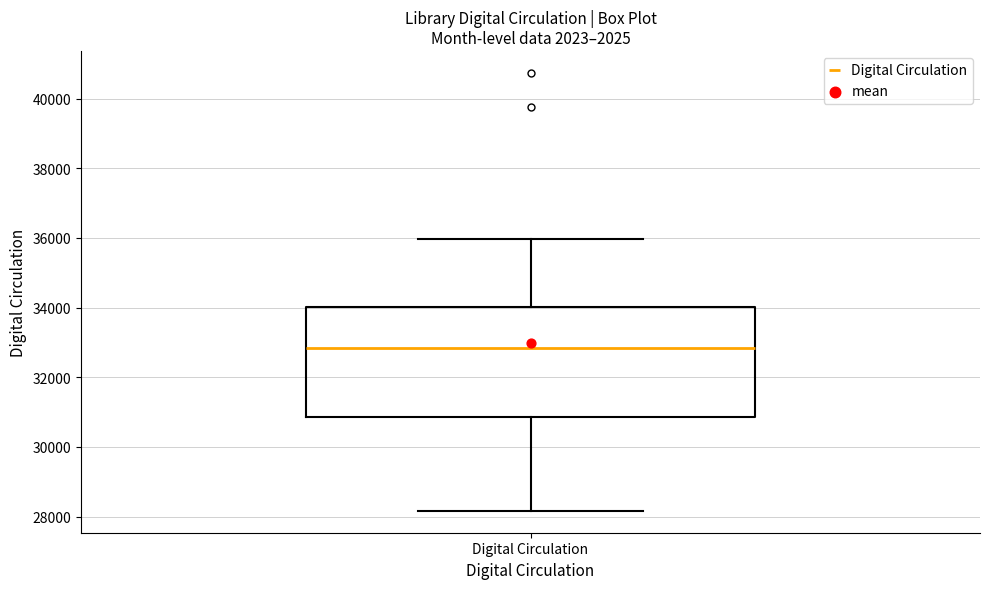

Where does the upper whisker of the box for Digital Circulation end on the y-axis? The values are not printed on the chart, so give them approximately, as read against the axis.

36000